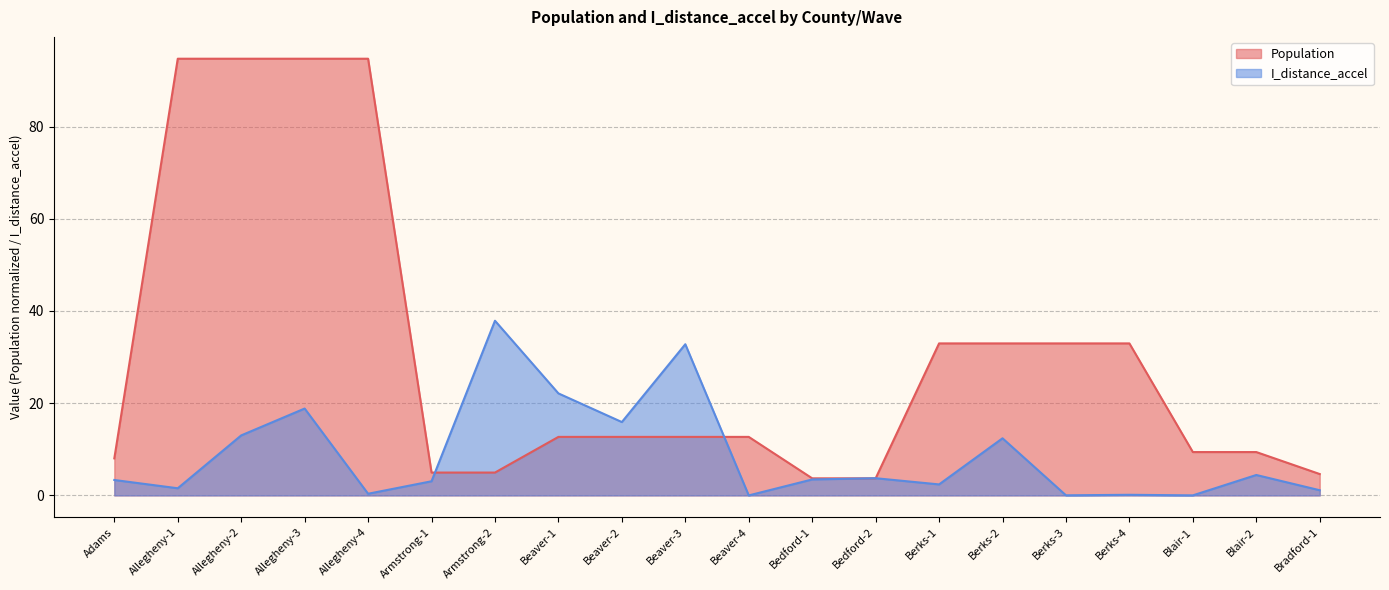

The Population series shows 12.4 at Blair-2. True or false?

False